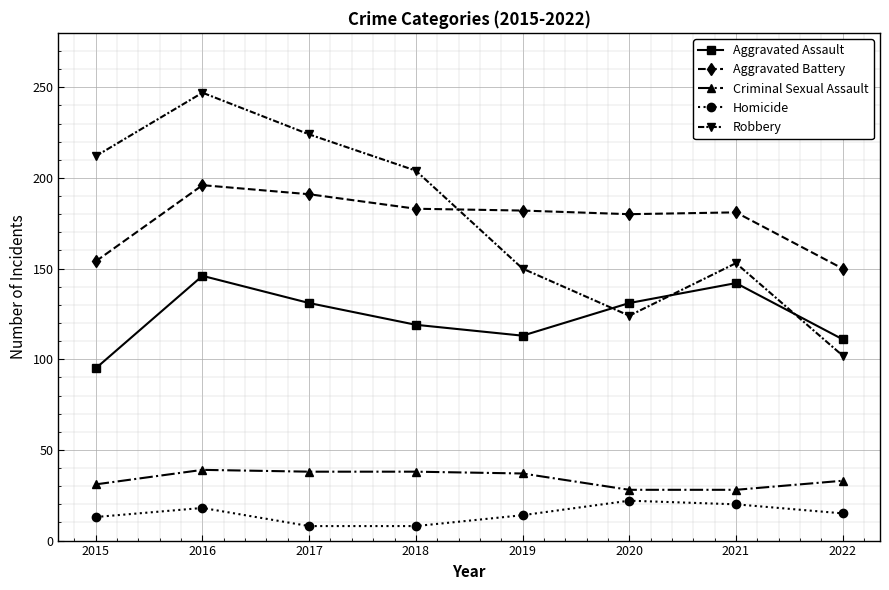

The Robbery series shows 141 at 2022. True or false?

False